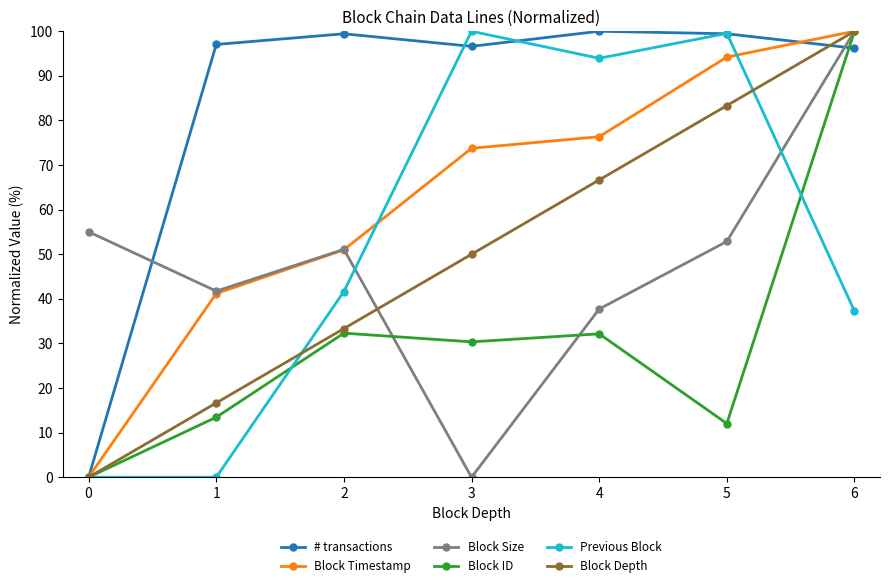

What is the highest value of the Previous Block series?

100.0